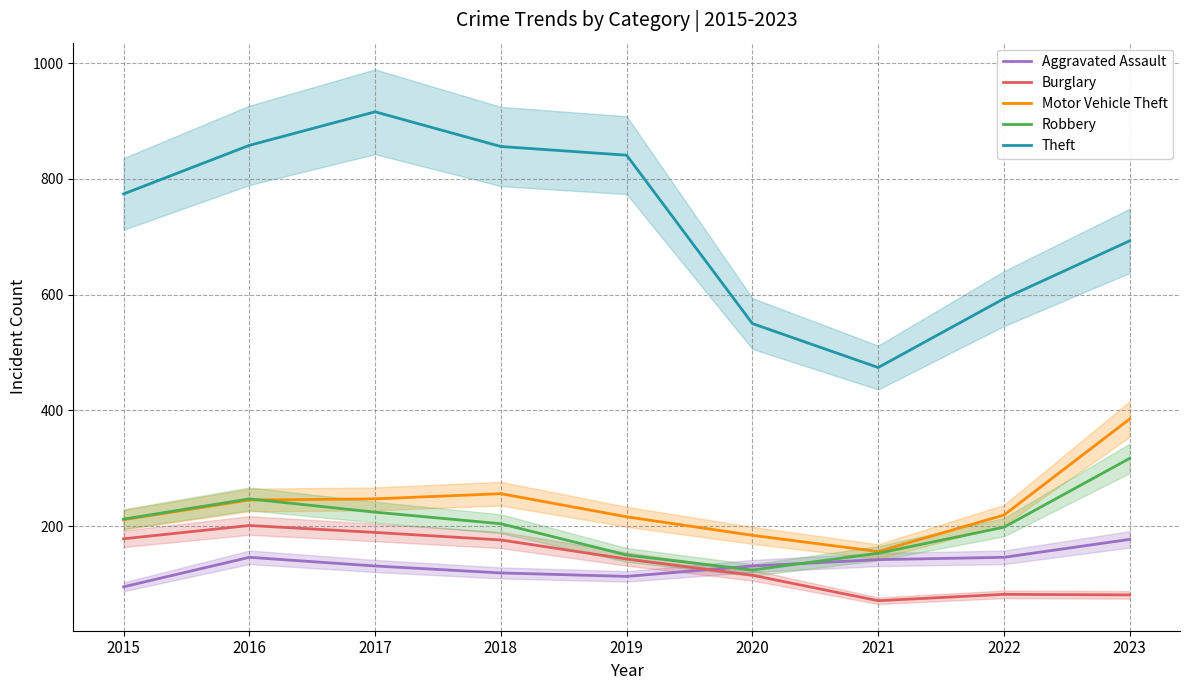

How many series are shown in this chart?

5